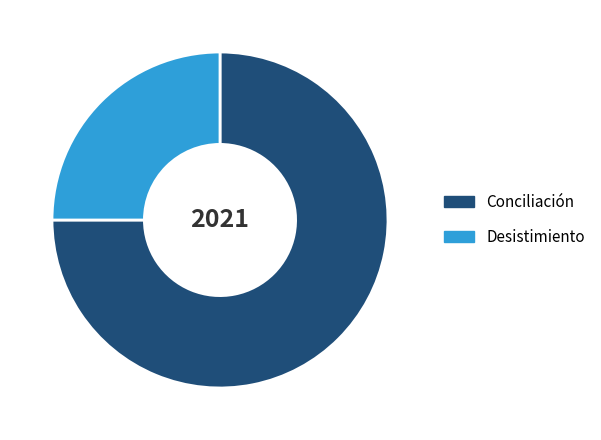

Which slice is the largest?

Conciliación